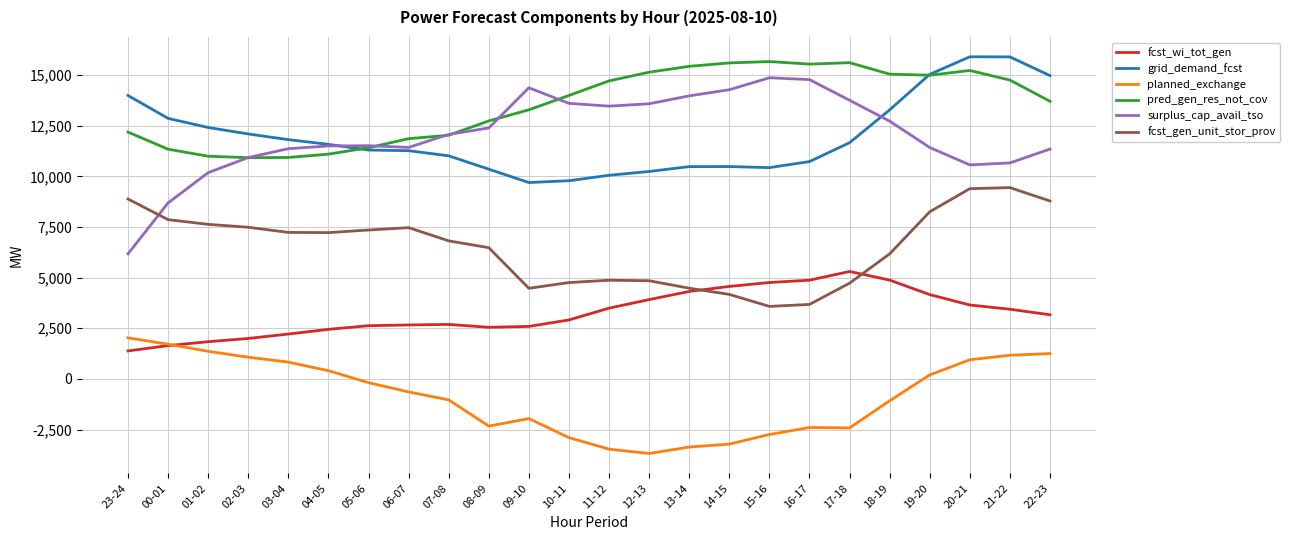

How many intersections are there between planned_exchange and fcst_wi_tot_gen?

1